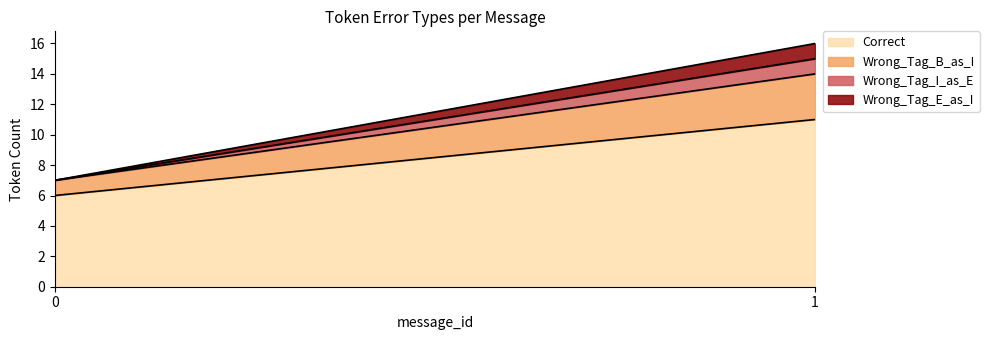

True or false: Wrong_Tag_I_as_E and Wrong_Tag_E_as_I intersect in this chart.

False